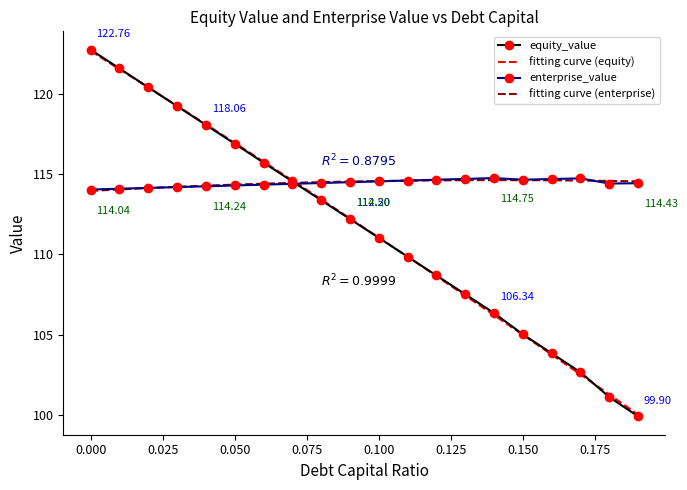

What is the label of the 4th point from the left?

0.03